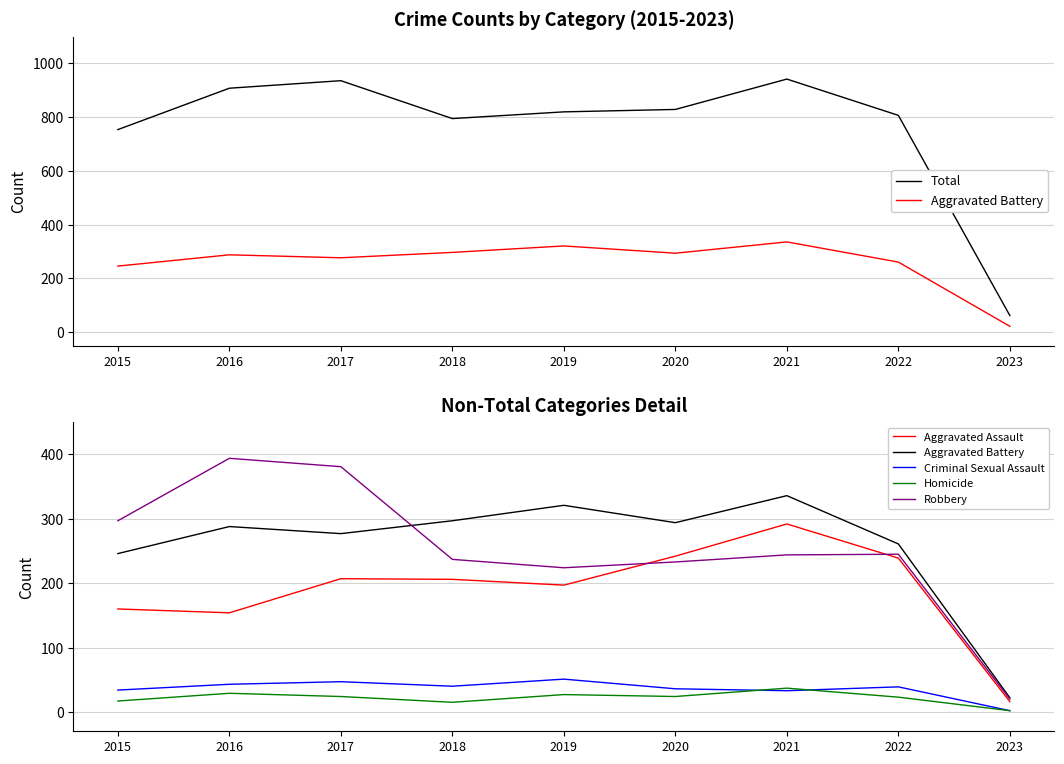

What is the total value across all series at 2017?

1872